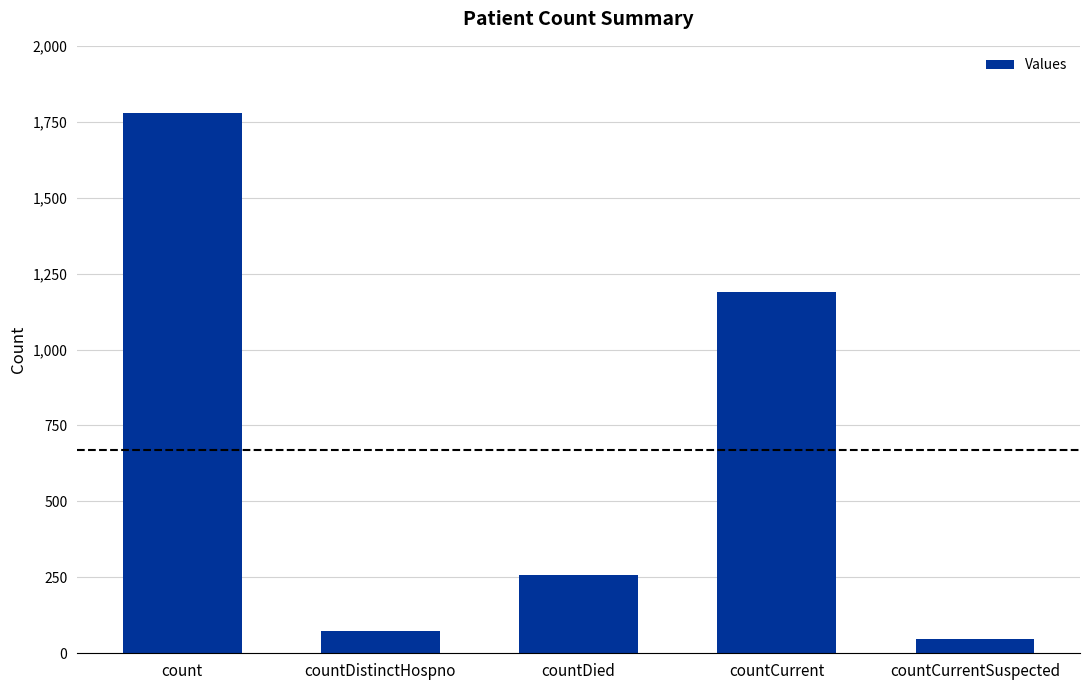

List the labels in order of value, smallest first.

countCurrentSuspected, countDistinctHospno, countDied, countCurrent, count